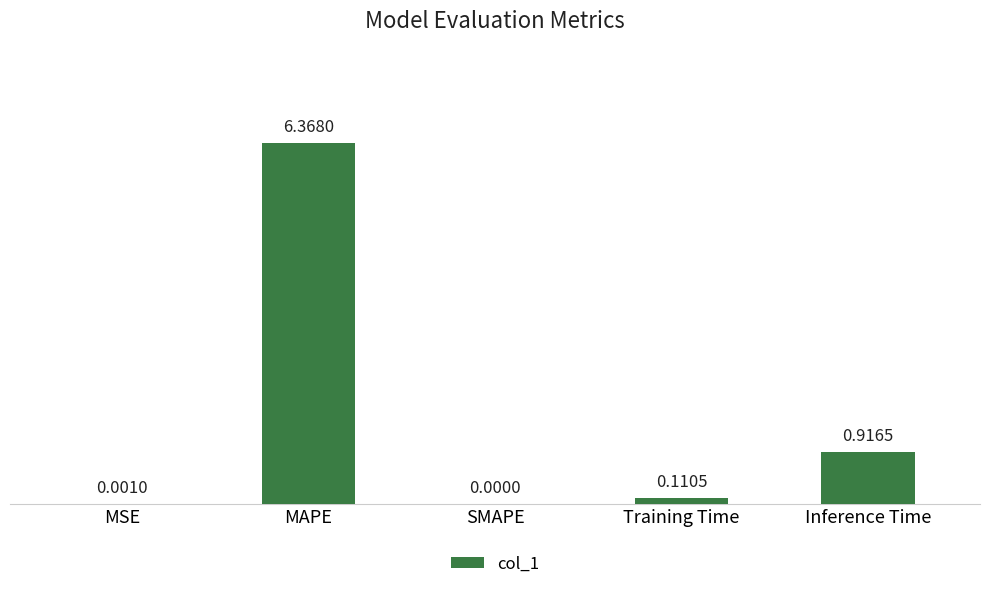

Between MAPE and Inference Time, which is larger?

MAPE